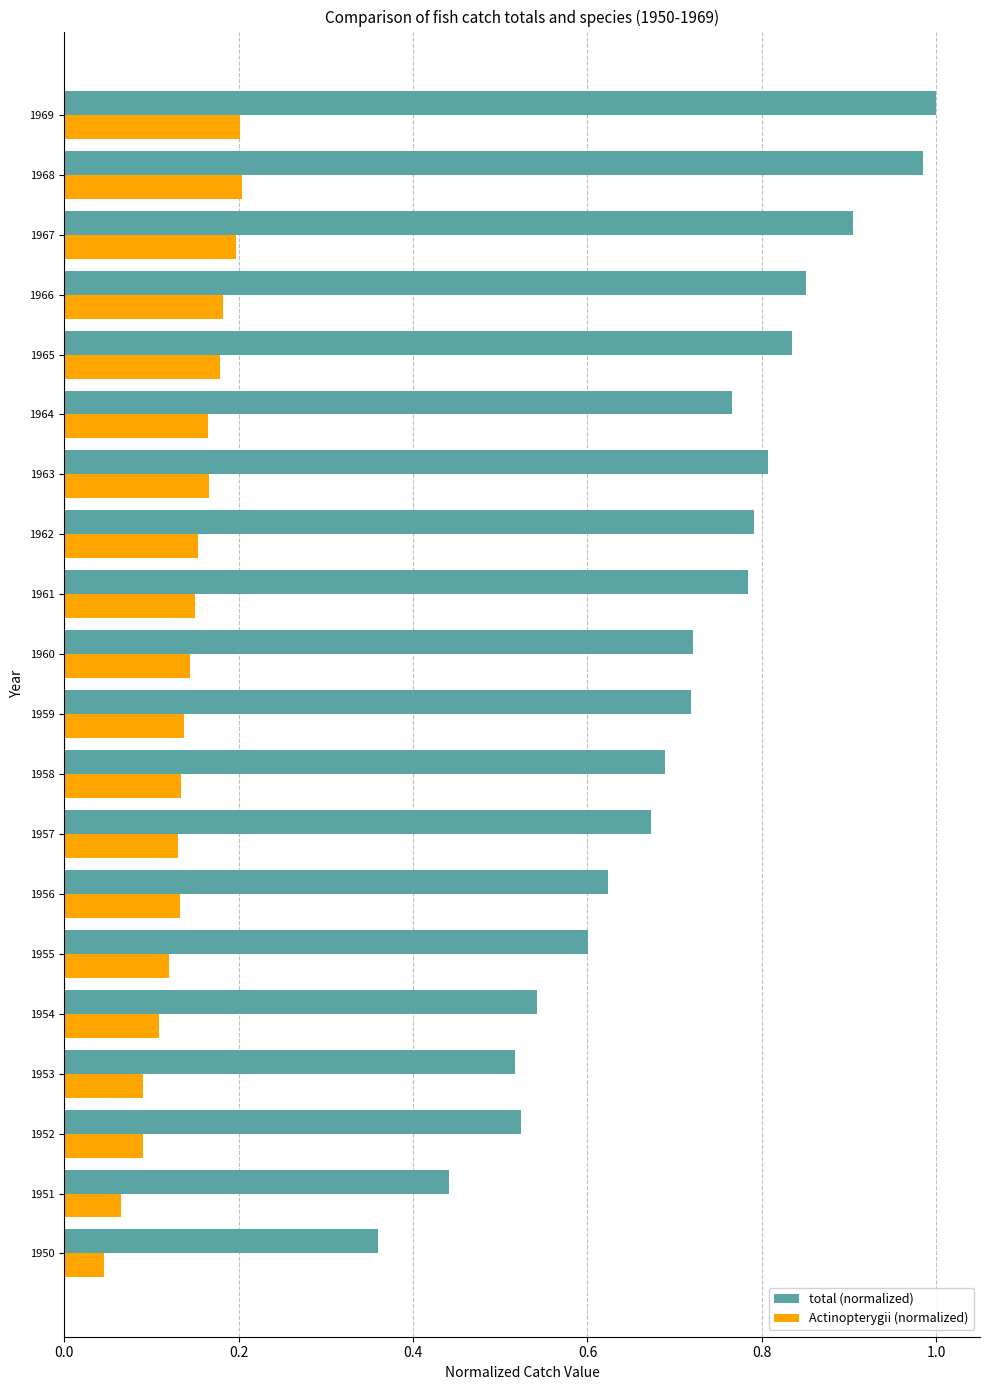

What is the sum of all Actinopterygii (normalized) values?

2.8